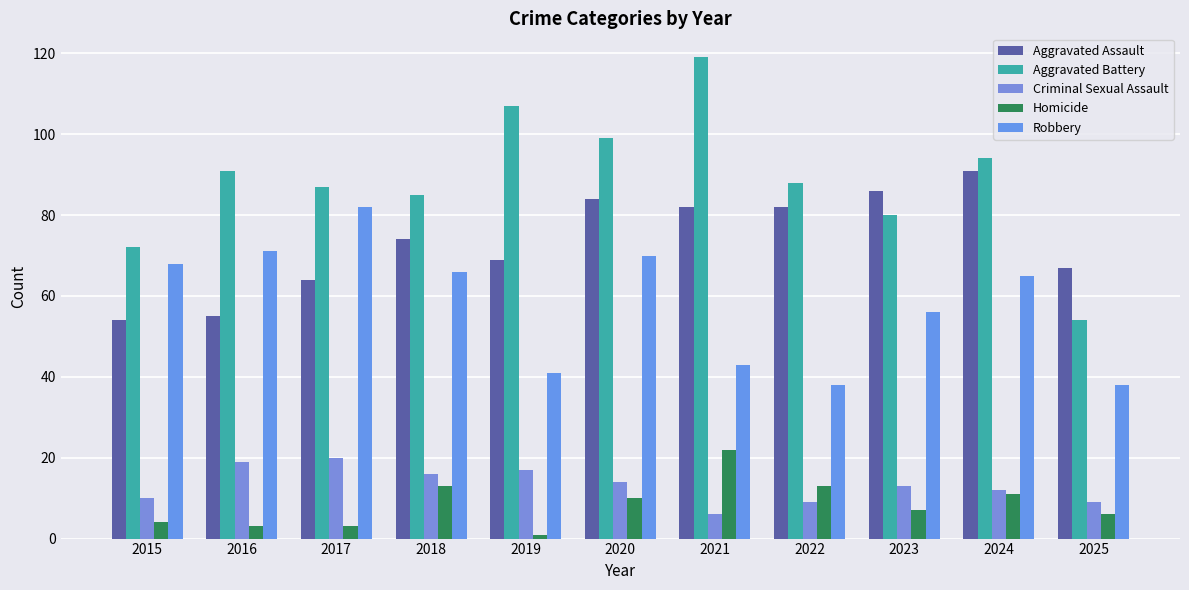

Reading left to right, extract all data points from this chart.

Aggravated Assault: 2015=54	2016=55	2017=64	2018=74	2019=69	2020=84	2021=82	2022=82	2023=86	2024=91	2025=67
Aggravated Battery: 2015=72	2016=91	2017=87	2018=85	2019=107	2020=99	2021=119	2022=88	2023=80	2024=94	2025=54
Criminal Sexual Assault: 2015=10	2016=19	2017=20	2018=16	2019=17	2020=14	2021=6	2022=9	2023=13	2024=12	2025=9
Homicide: 2015=4	2016=3	2017=3	2018=13	2019=1	2020=10	2021=22	2022=13	2023=7	2024=11	2025=6
Robbery: 2015=68	2016=71	2017=82	2018=66	2019=41	2020=70	2021=43	2022=38	2023=56	2024=65	2025=38